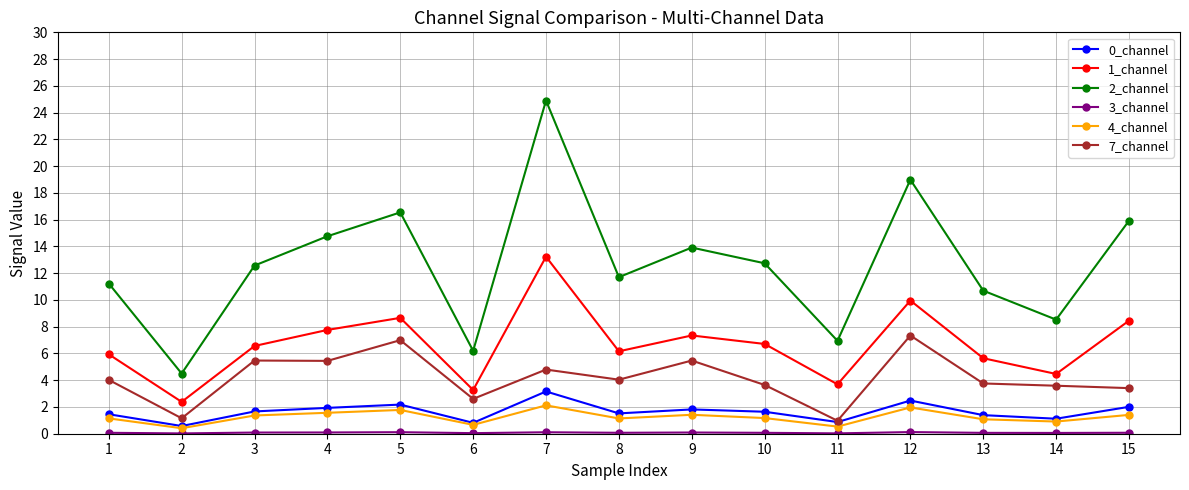

At which category is the sum across all series the highest?

7